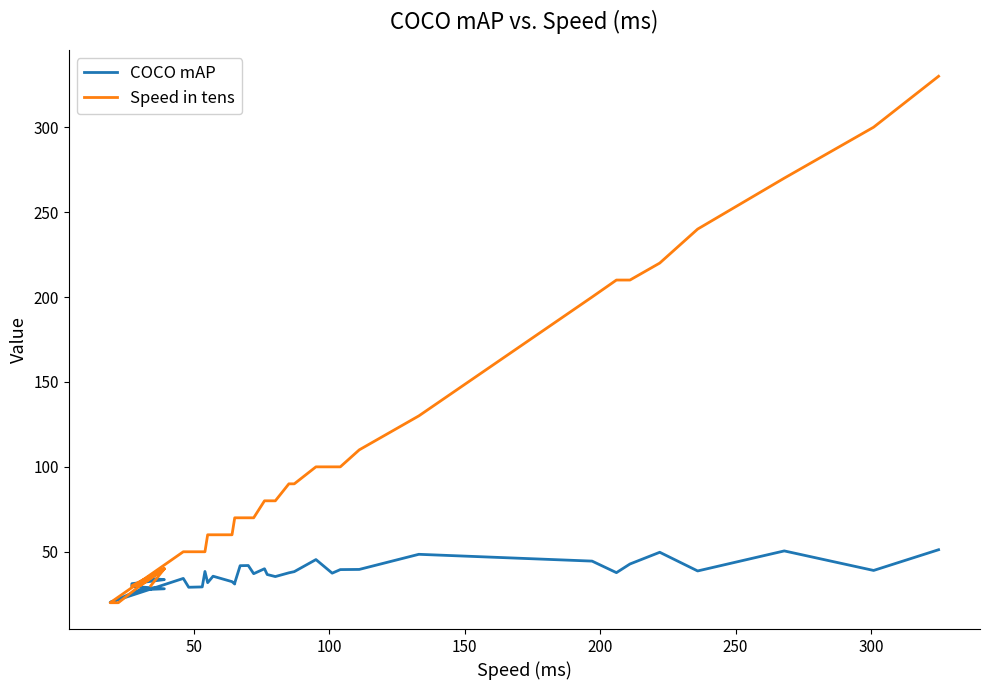

The value of Speed in tens at 17 is 37.8. True or false?

False